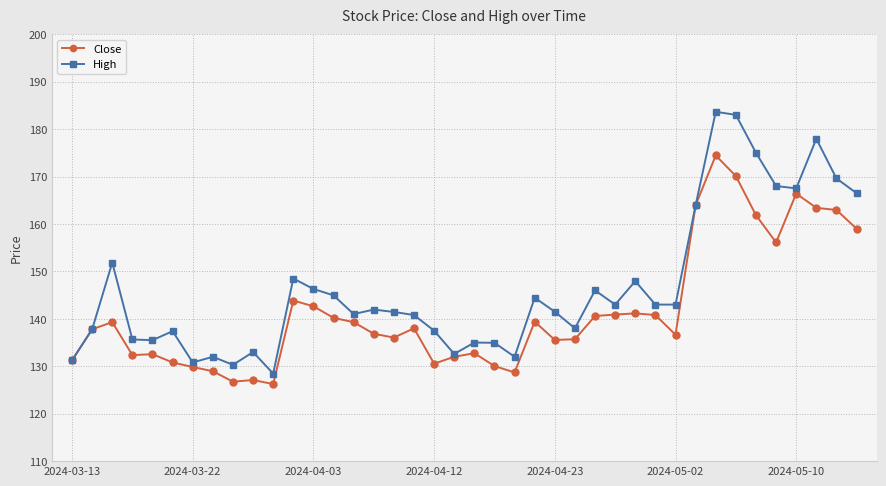

True or false: High has more than 0 interior local peaks.

True